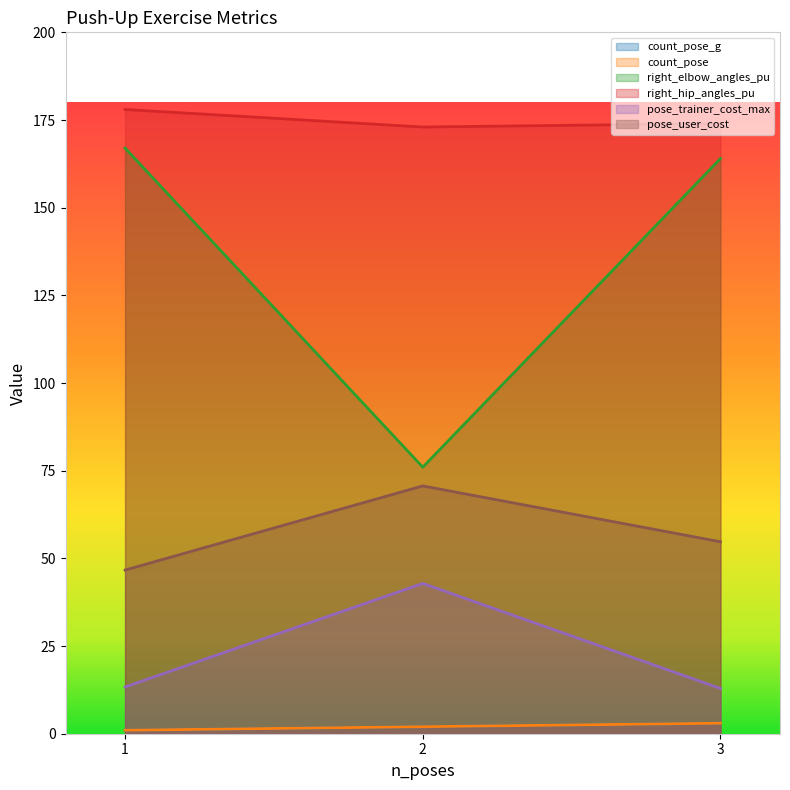

What is the value of the count_pose point at the 3rd from the left?

3.0